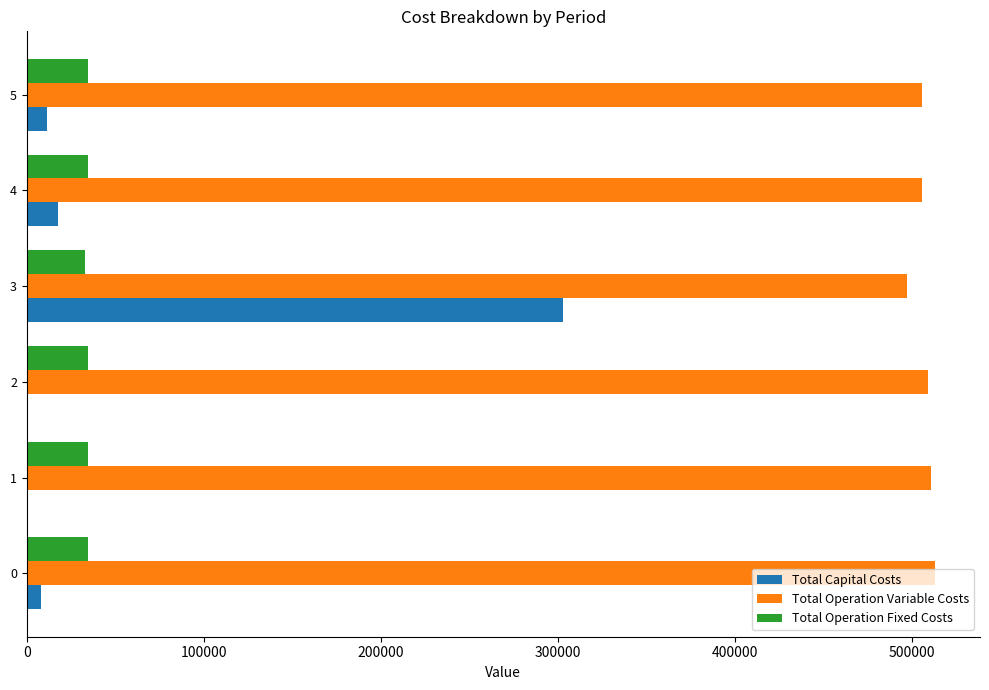

How many categories are shown in the chart?

6